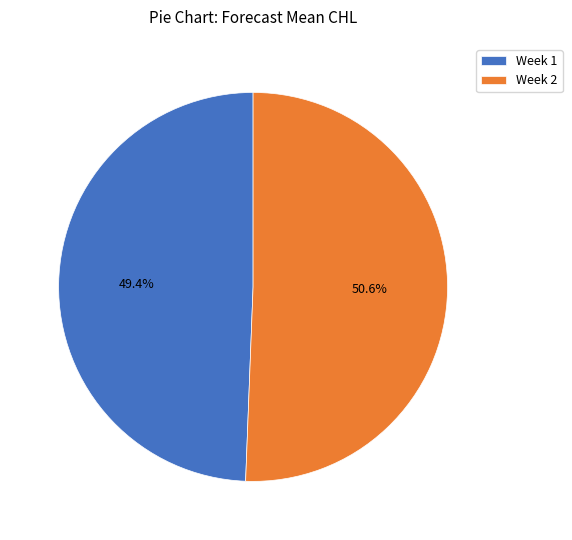

How many slices are in this pie chart?

2